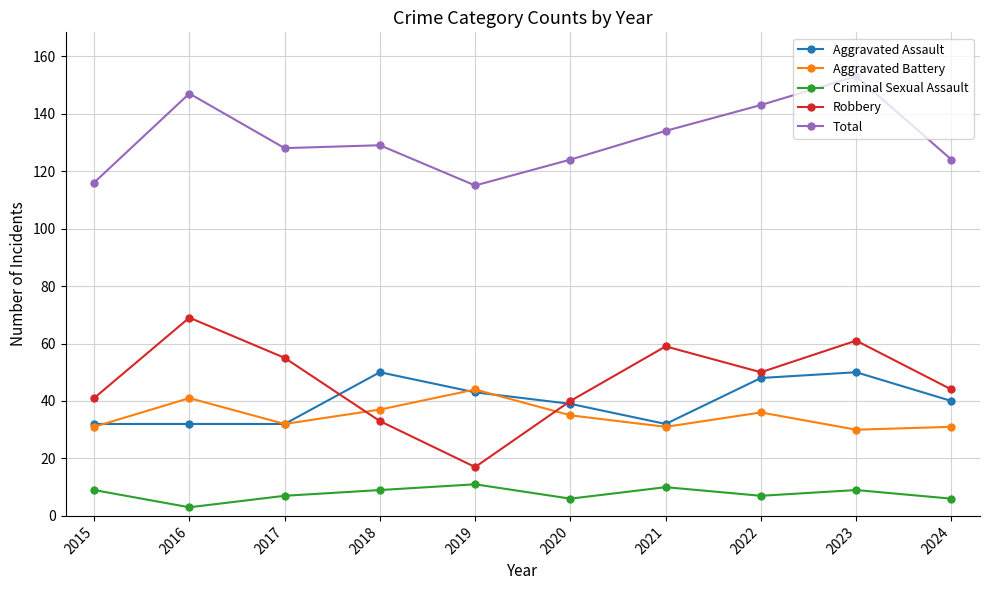

What is the average value of the Aggravated Battery series?

35